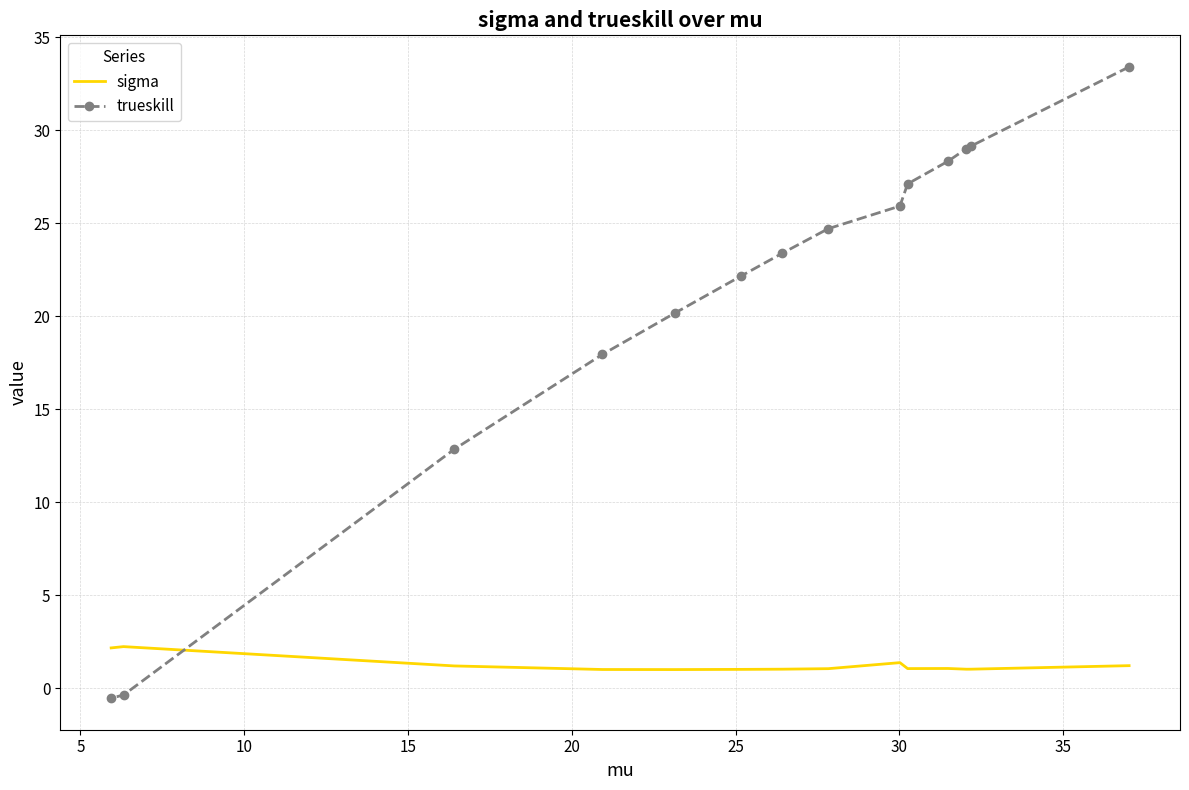

What is the sum of all trueskill values?

293.1